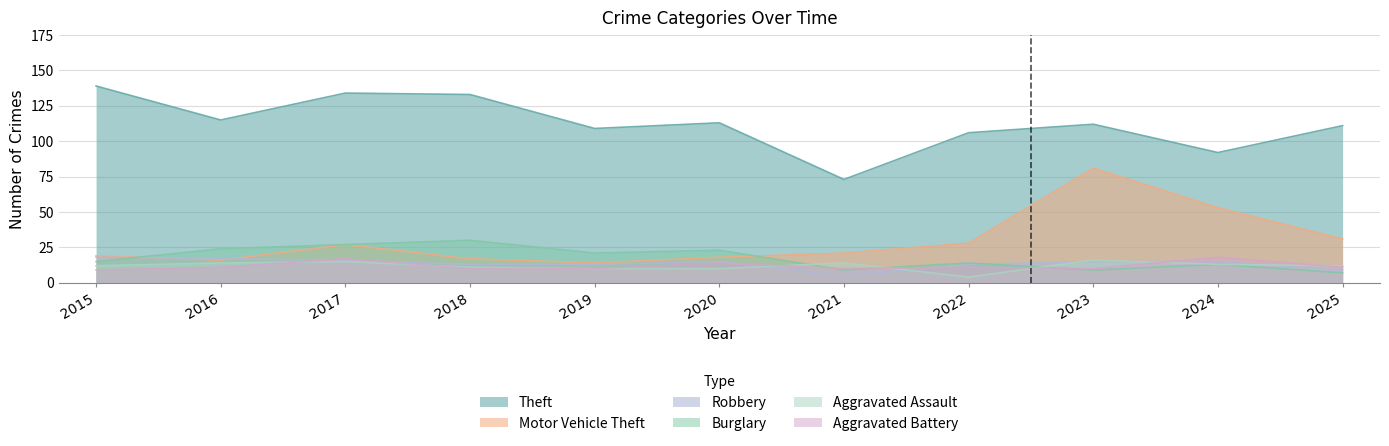

What is the difference between the second highest and second lowest values in the Burglary series?

18